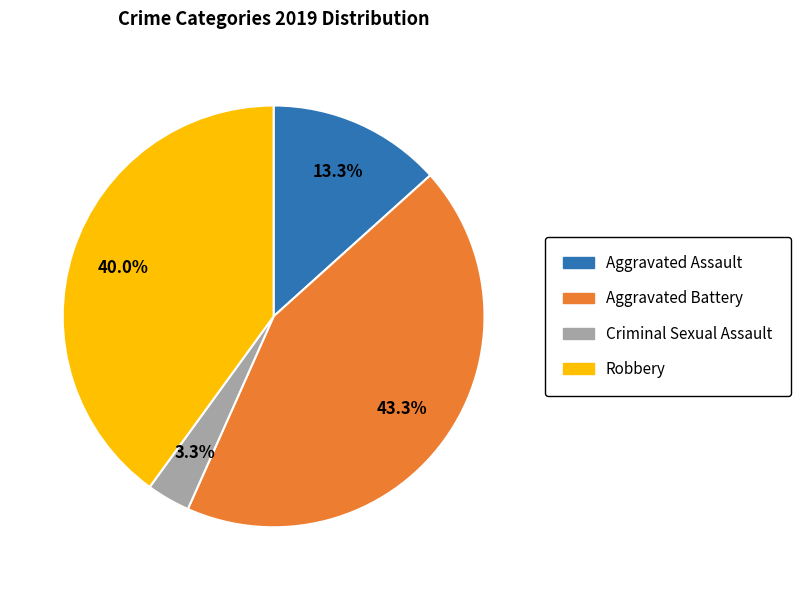

The Criminal Sexual Assault slice represents 3% of the pie. True or false?

True